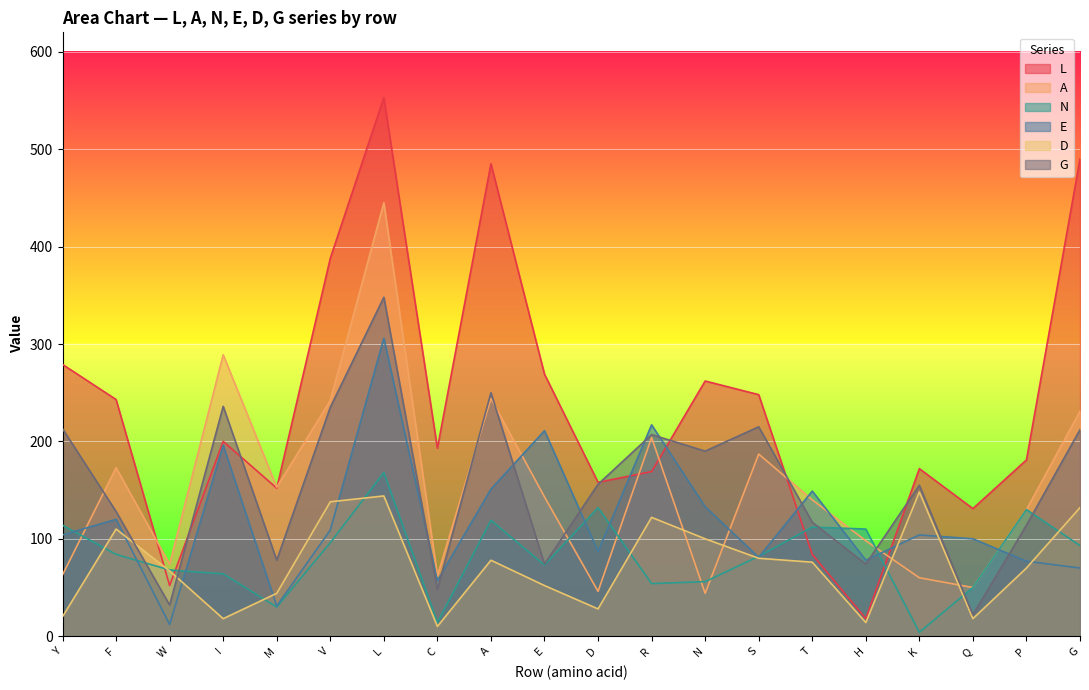

List the labels in order of G value, largest first.

L, A, I, V, S, Y, G, R, N, D, K, F, T, P, M, E, H, C, W, Q